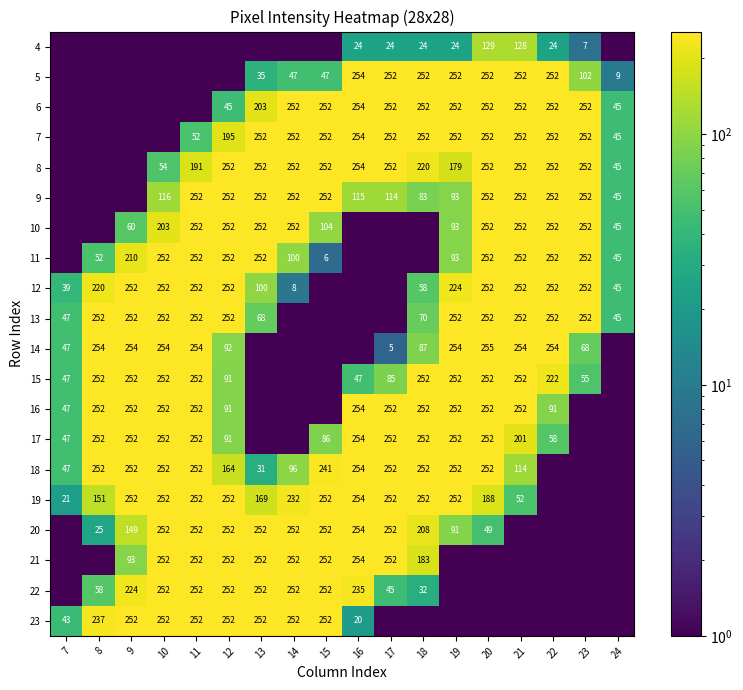

The value of 9 at 24 is 72. True or false?

False